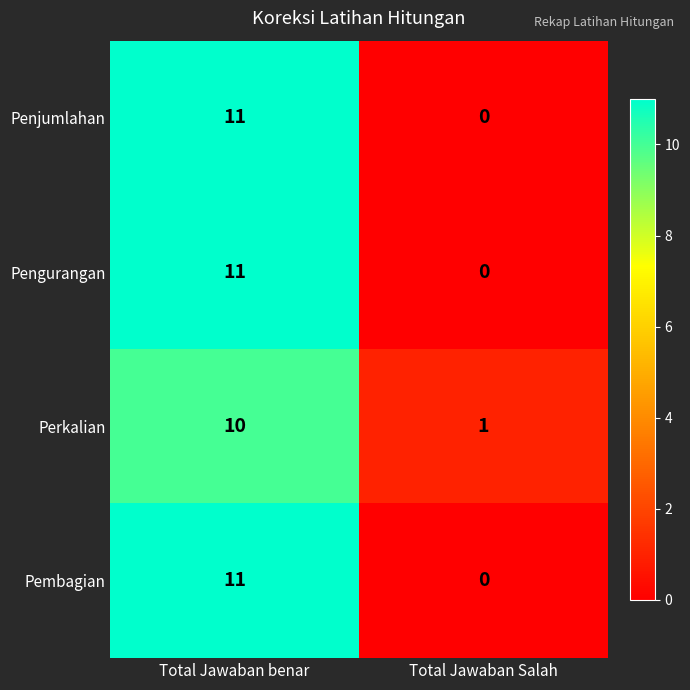

Is the value of Perkalian at Total Jawaban Salah greater than the value of Pengurangan at Total Jawaban Salah?

Yes